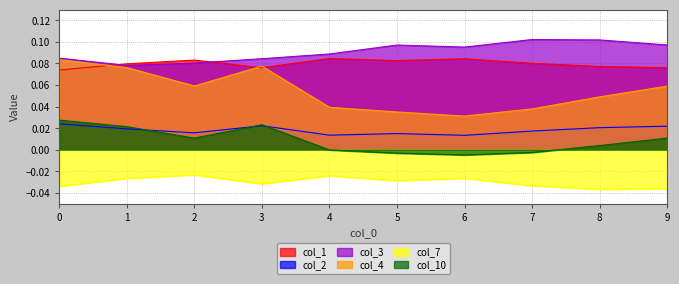

True or false: col_3 and col_10 intersect in this chart.

False